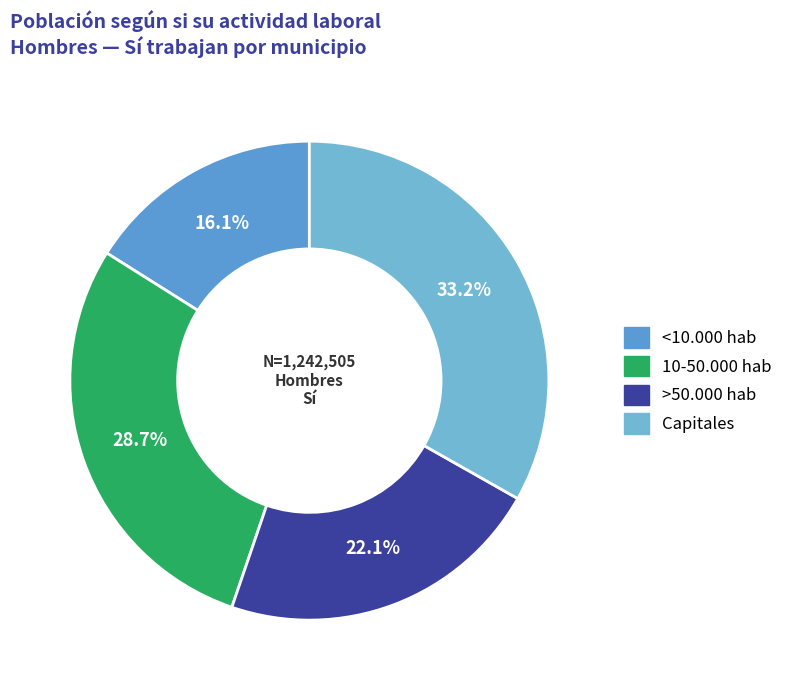

Is there a majority slice in this chart?

No